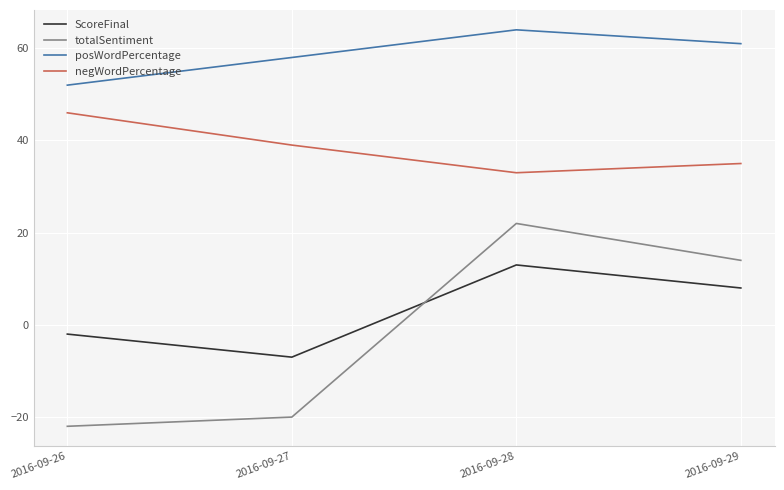

Reading right to left, what are all the values shown in this chart?

ScoreFinal: 2016-09-29=8	2016-09-28=13	2016-09-27=-7	2016-09-26=-2
totalSentiment: 2016-09-29=14	2016-09-28=22	2016-09-27=-20	2016-09-26=-22
posWordPercentage: 2016-09-29=61	2016-09-28=64	2016-09-27=58	2016-09-26=52
negWordPercentage: 2016-09-29=35	2016-09-28=33	2016-09-27=39	2016-09-26=46